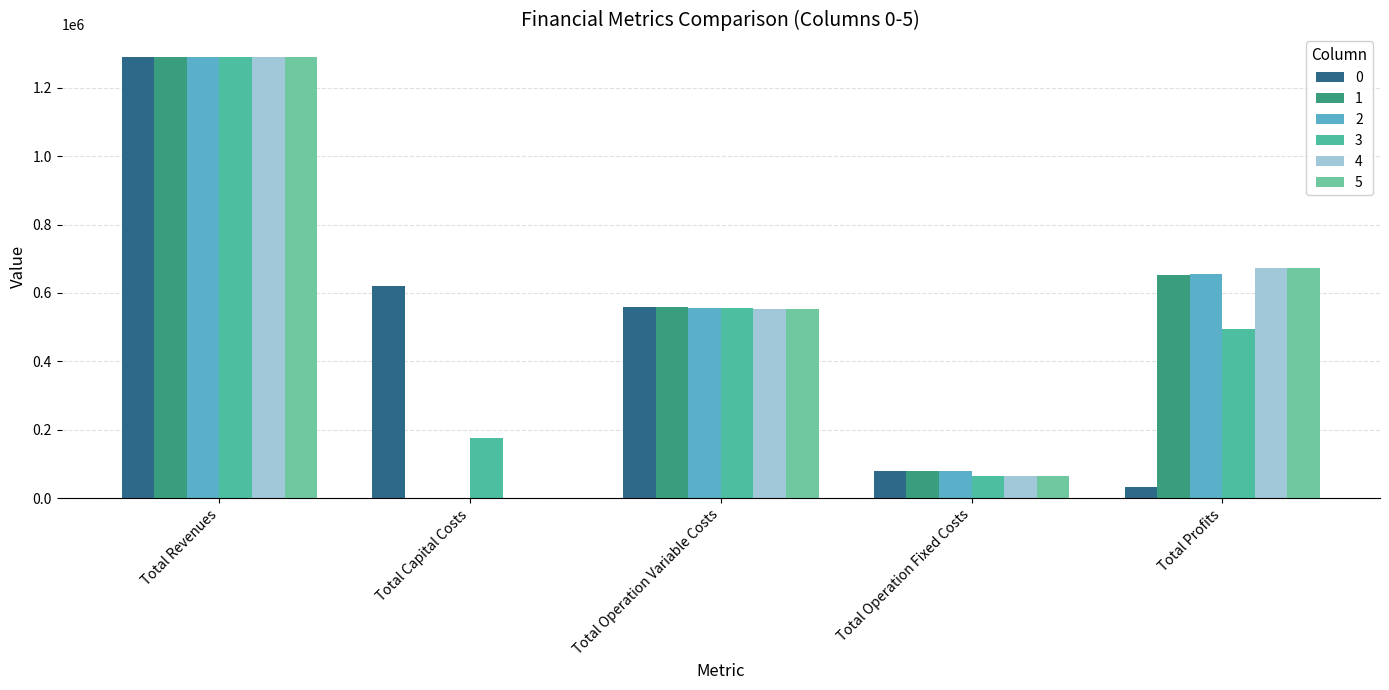

Are the bars horizontal?

No